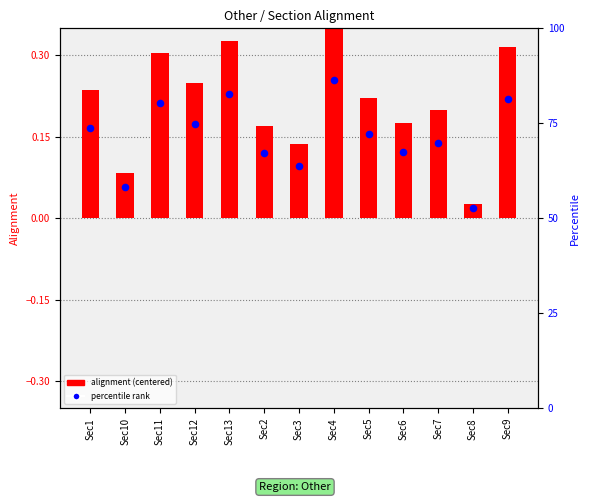

At which category is the sum across all series the highest?

Sec4